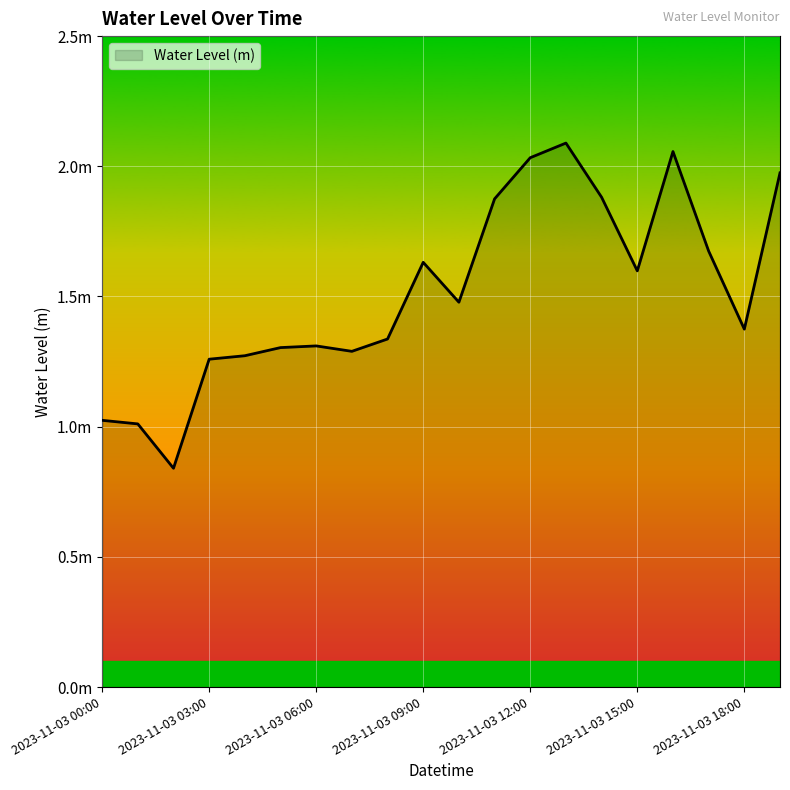

Which category has the highest value across all series?

2023-11-03 13:00